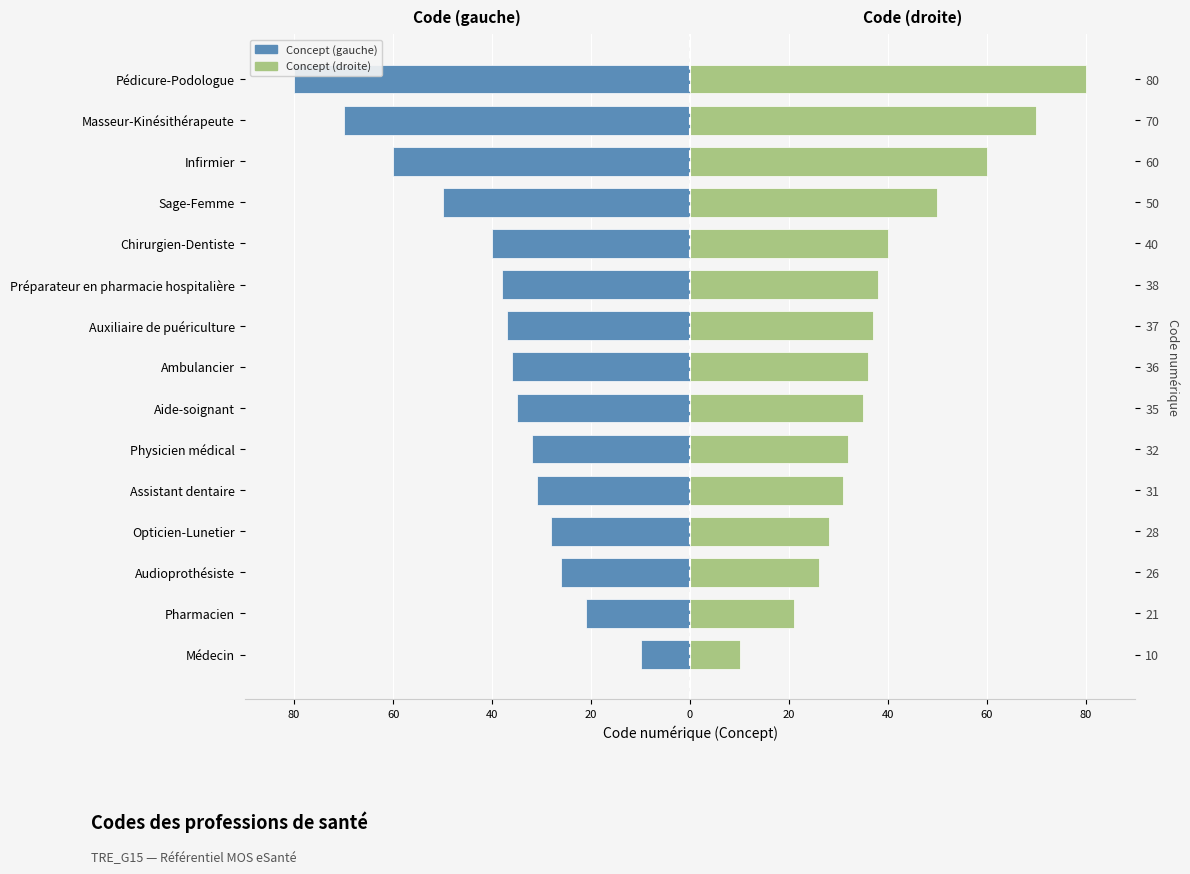

What value does the Concept (gauche) series have at Infirmier, to the nearest 5?

-60